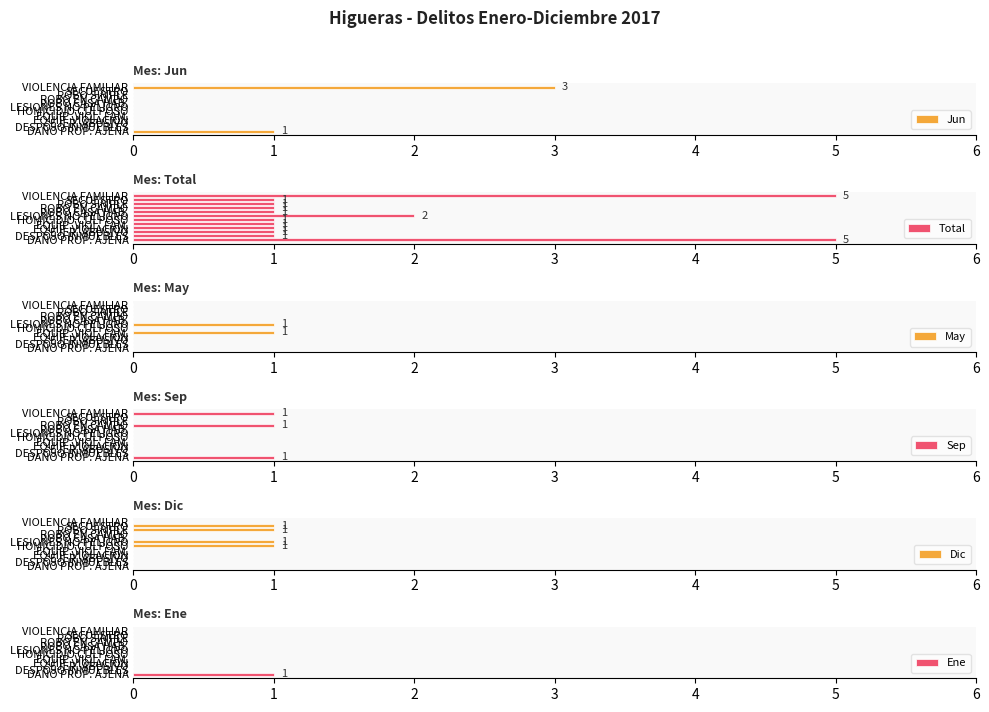

True or false: May has a value of 0 at HOMICIDIO CULPOSO.

True